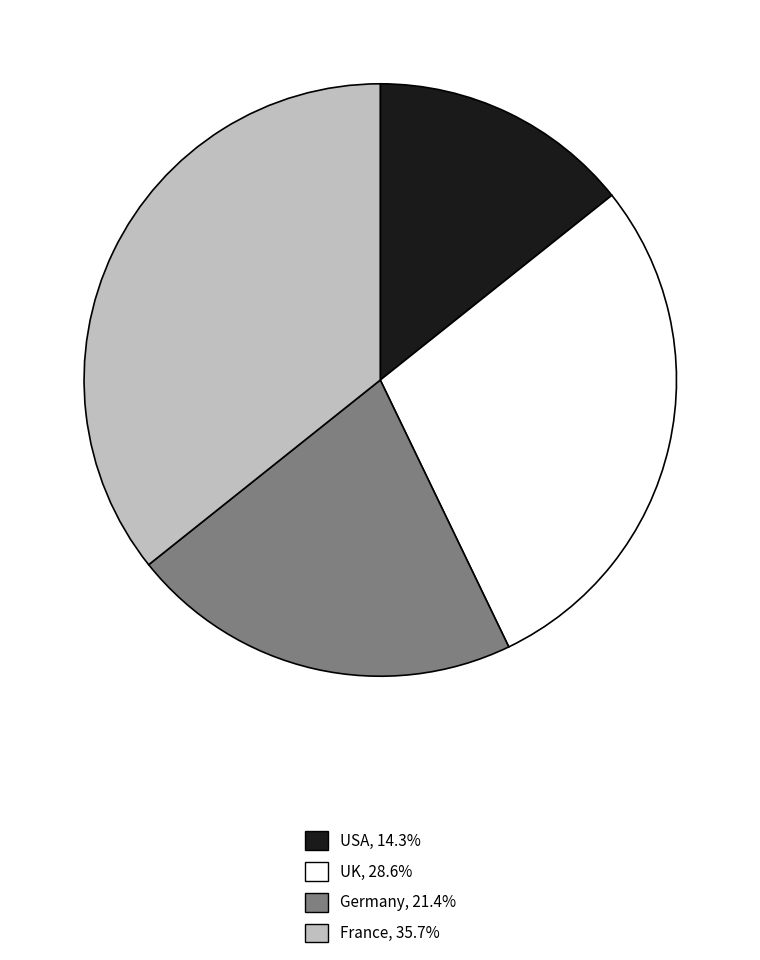

Does Germany represent more than half of the total?

No